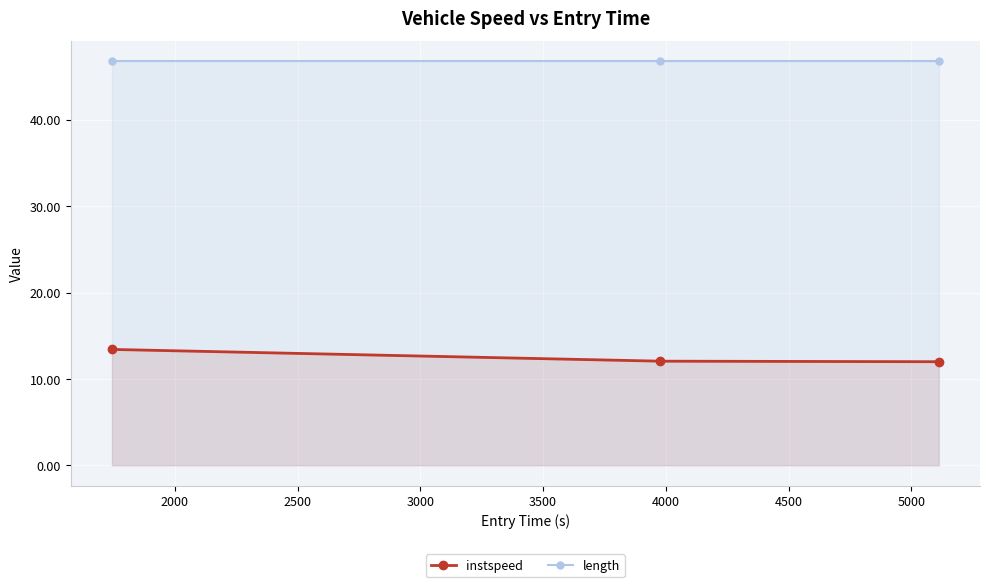

Count the number of data series in this chart.

2